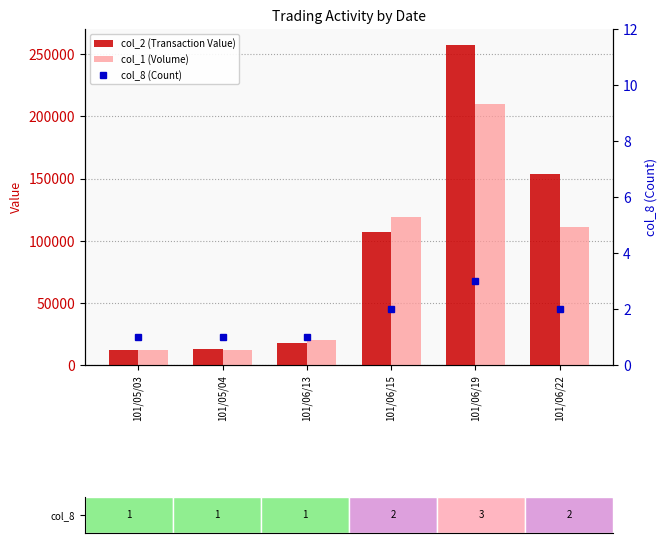

Between 101/06/15 and 101/06/22, which is larger?

101/06/22